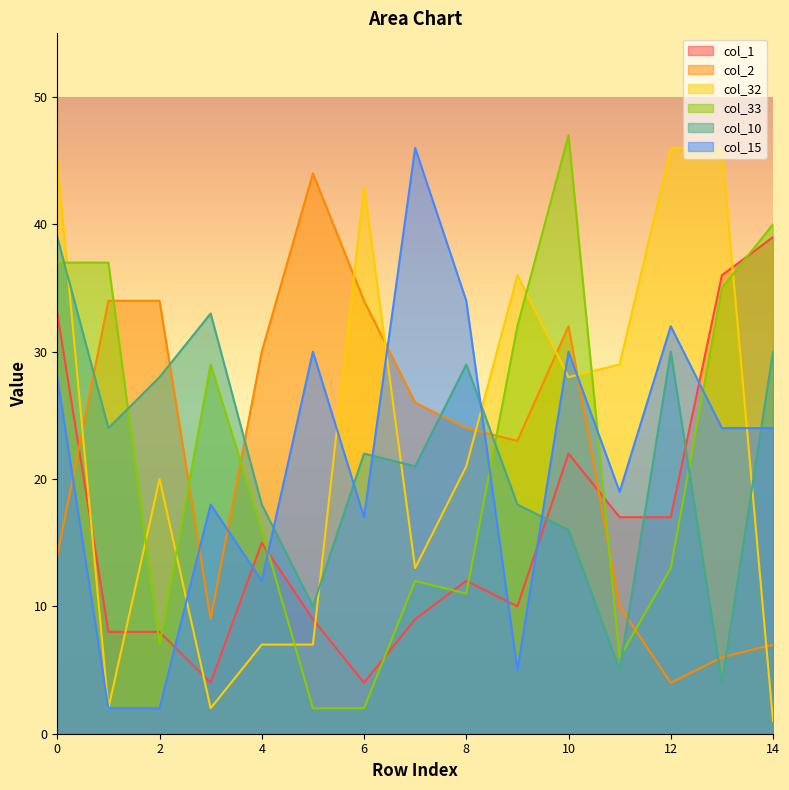

Reading right to left, what are all the values shown in this chart?

col_1: 39	36	17	17	22	10	12	9	4	9	15	4	8	8	33
col_2: 7	6	4	10	32	23	24	26	34	44	30	9	34	34	14
col_32: 1	46	46	29	28	36	21	13	43	7	7	2	20	2	45
col_33: 40	35	13	6	47	32	11	12	2	2	16	29	7	37	37
col_10: 30	4	30	5	16	18	29	21	22	10	18	33	28	24	39
col_15: 24	24	32	19	30	5	34	46	17	30	12	18	2	2	28